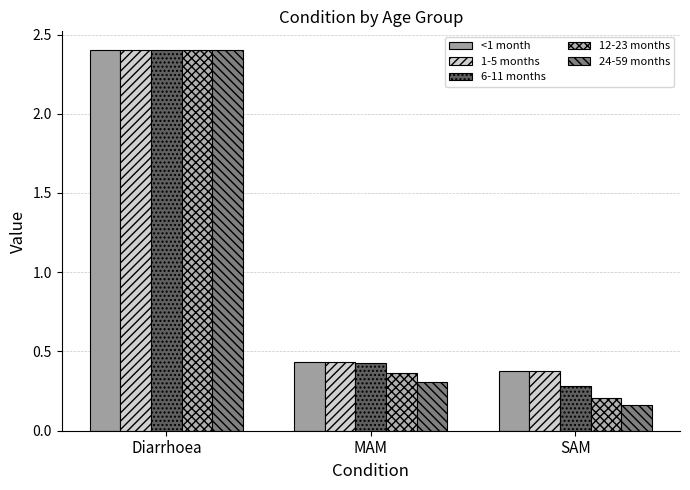

What position from the right is MAM?

2